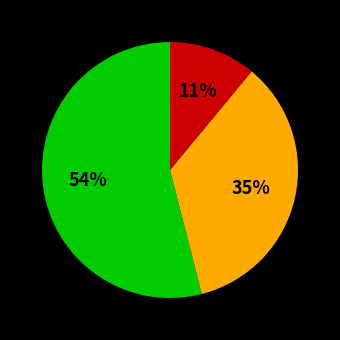

To the nearest percent, what is the average slice percentage?

33%